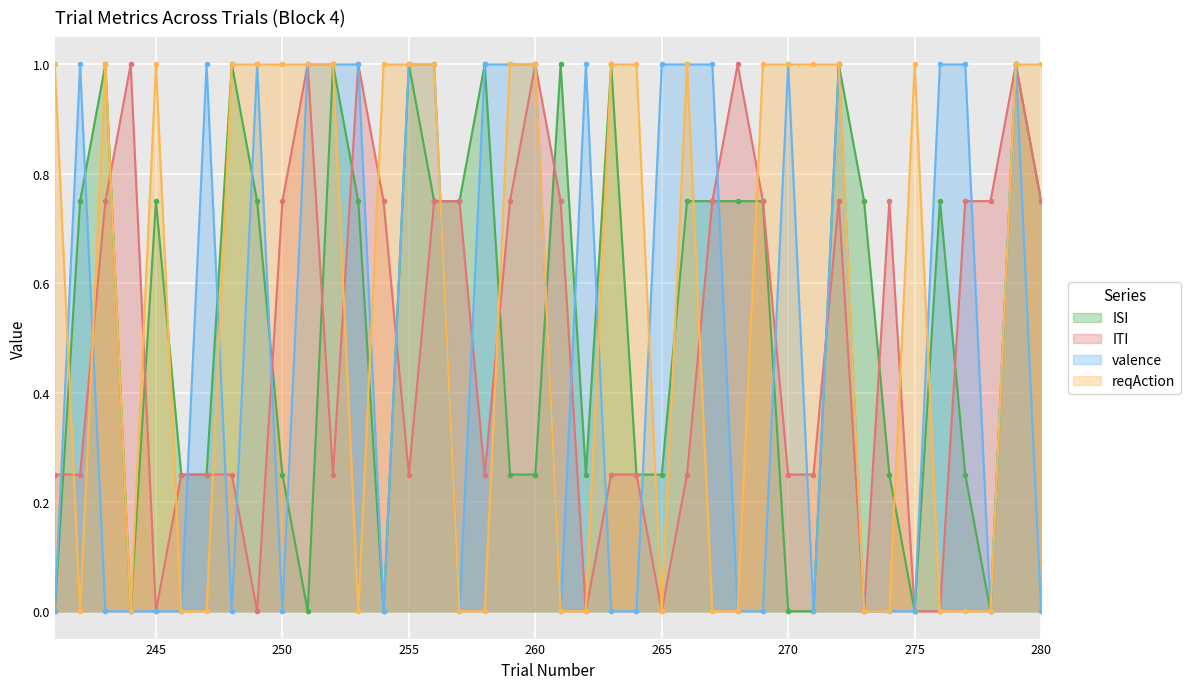

What is the difference between the maximum and minimum values in the valence series?

1.0